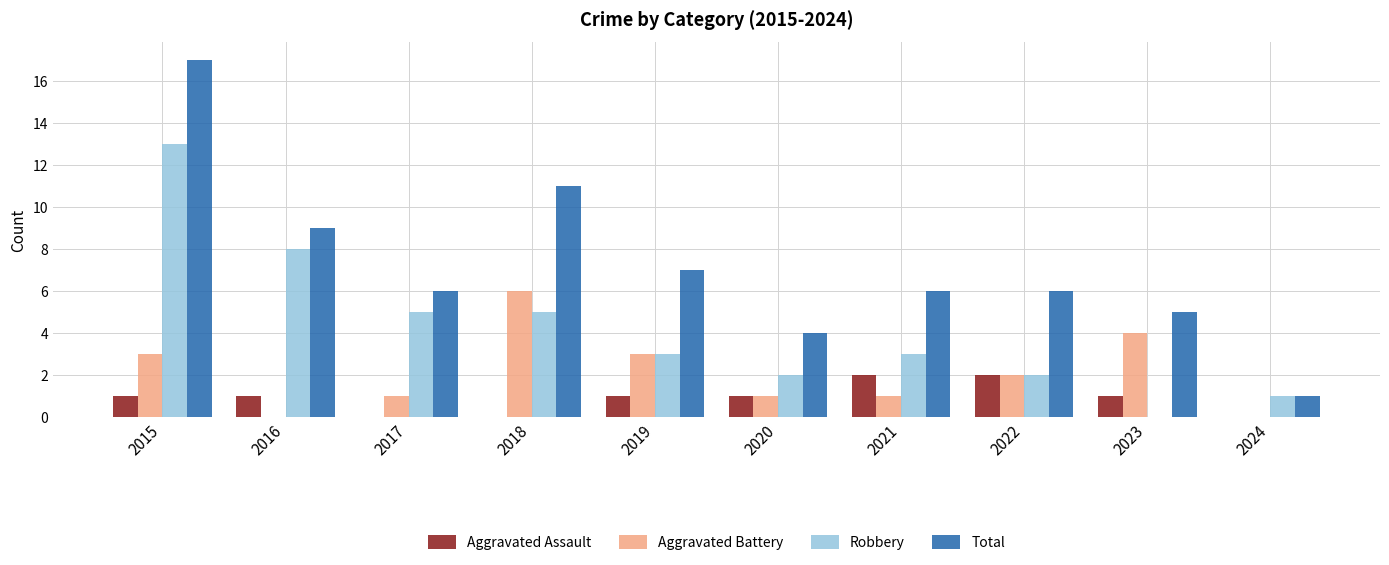

Count the number of categories in the chart.

10